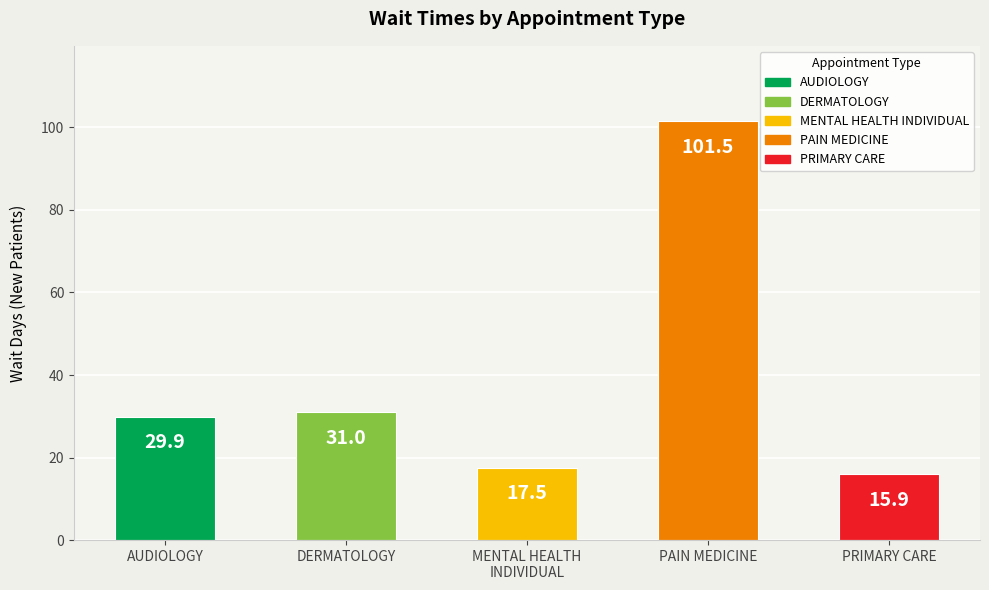

The chart shows a value of 10.1 at MENTAL HEALTH
INDIVIDUAL. True or false?

False